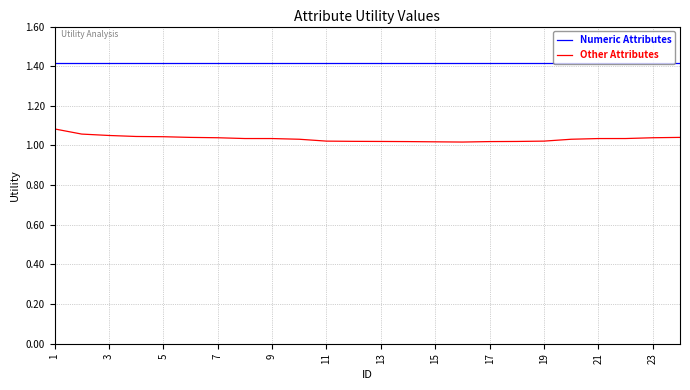

True or false: Other Attributes and Numeric Attributes intersect in this chart.

False